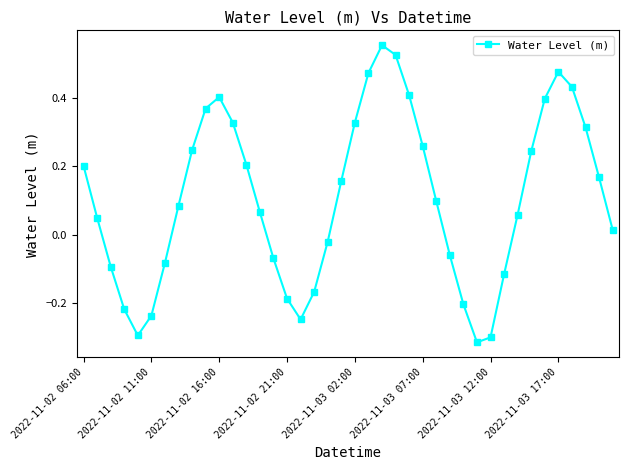

How many interior local valleys (lower than both neighbors) does the data have?

3